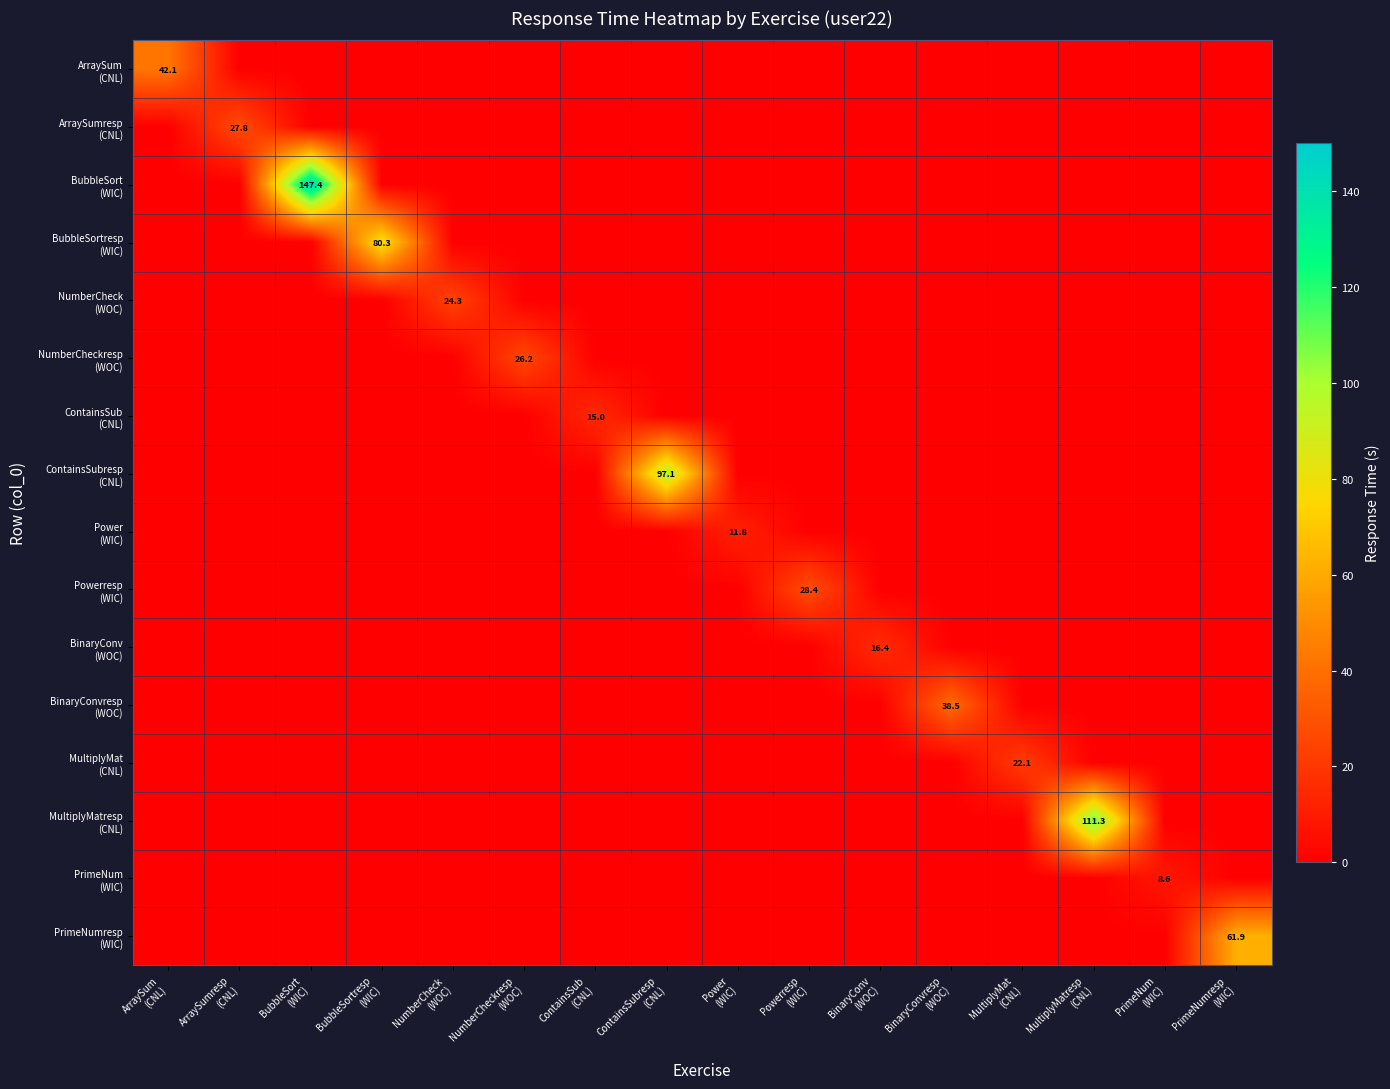

Which has a higher value, ContainsSub
(CNL) or Power
(WIC)?

ContainsSub
(CNL)